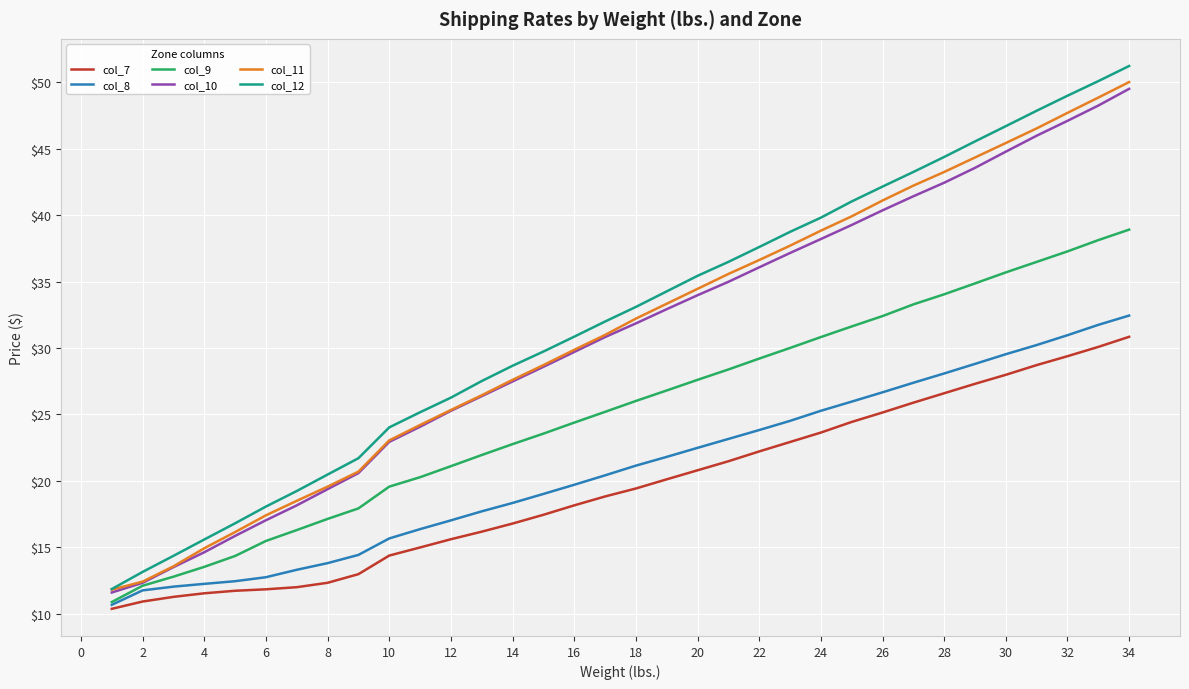

True or false: col_12 and col_9 intersect in this chart.

False